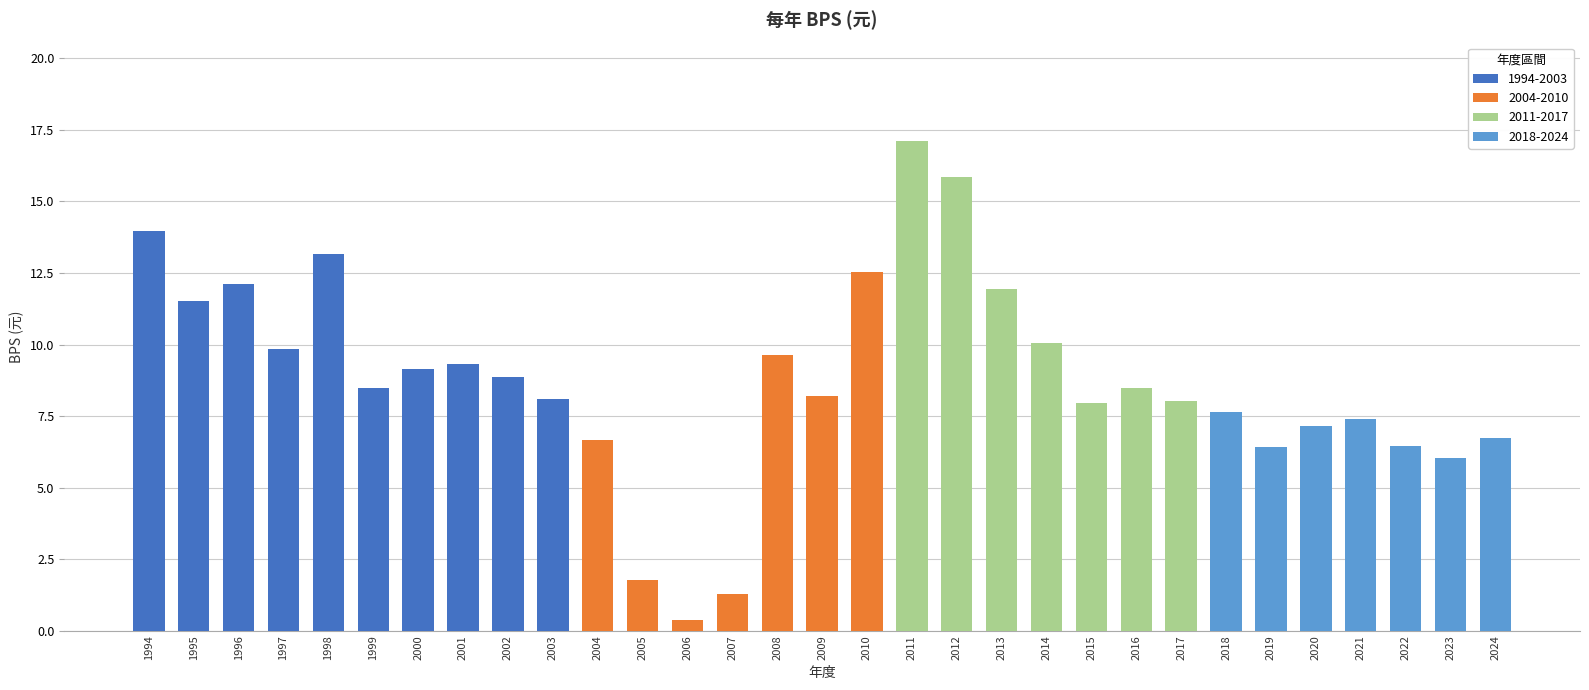

Is it true that the value at 2022 is 1.4?

False